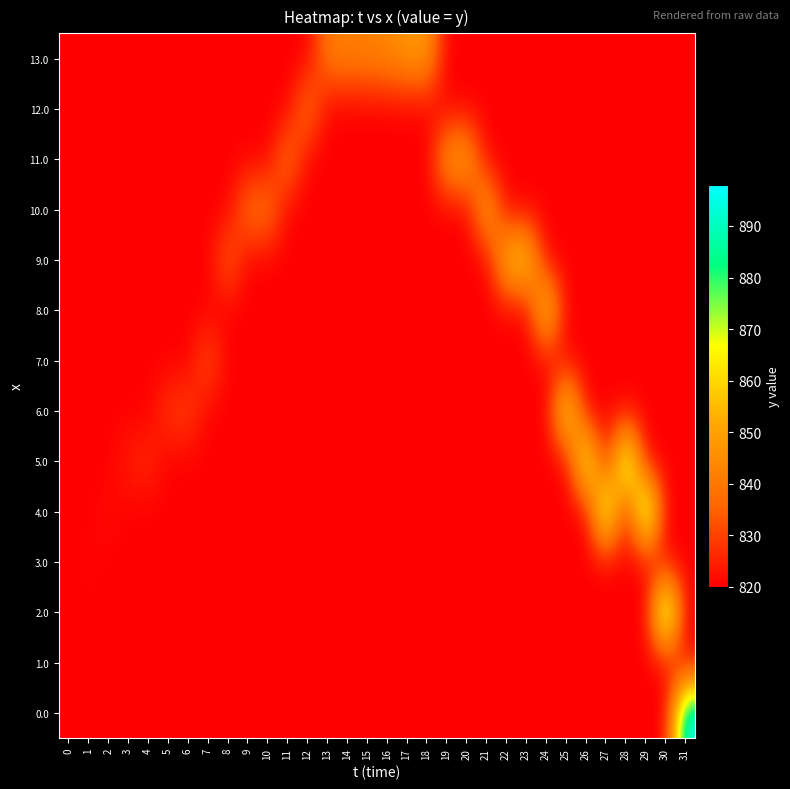

Which series has the widest spread of values?

row_0